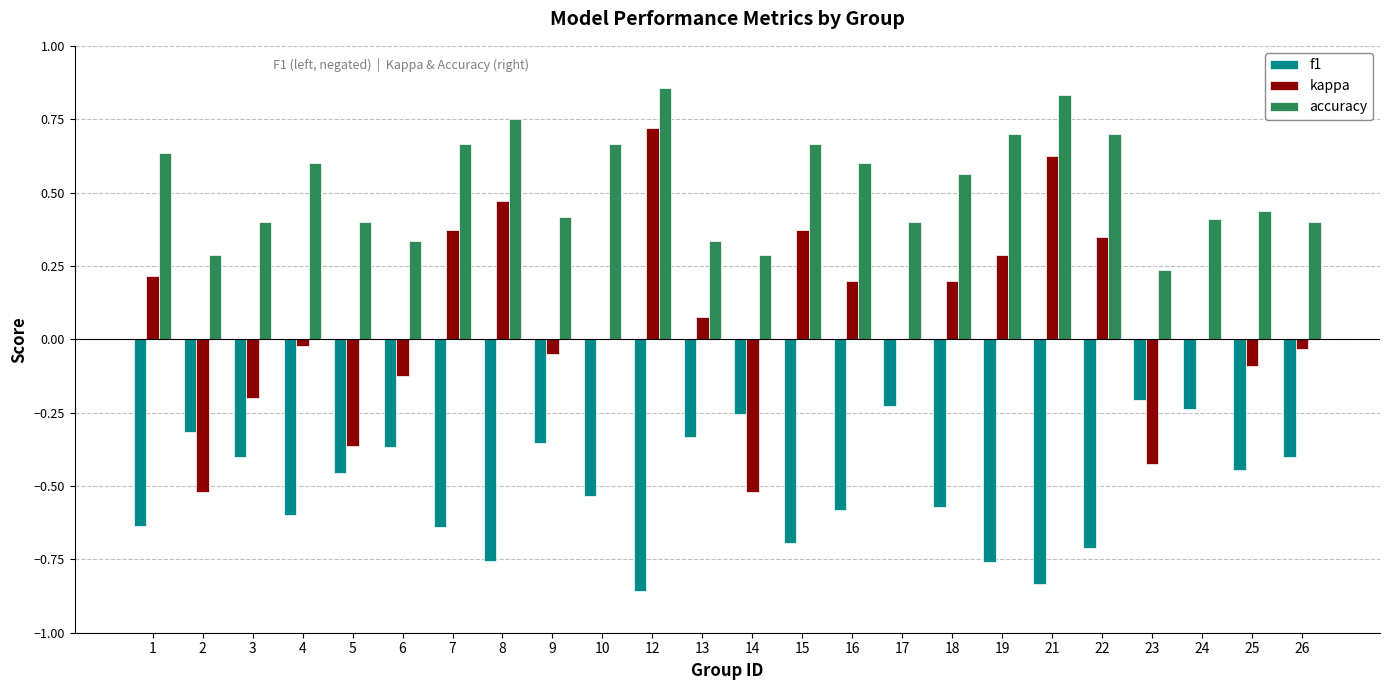

Is it true that kappa equals 0.2 at 16?

True